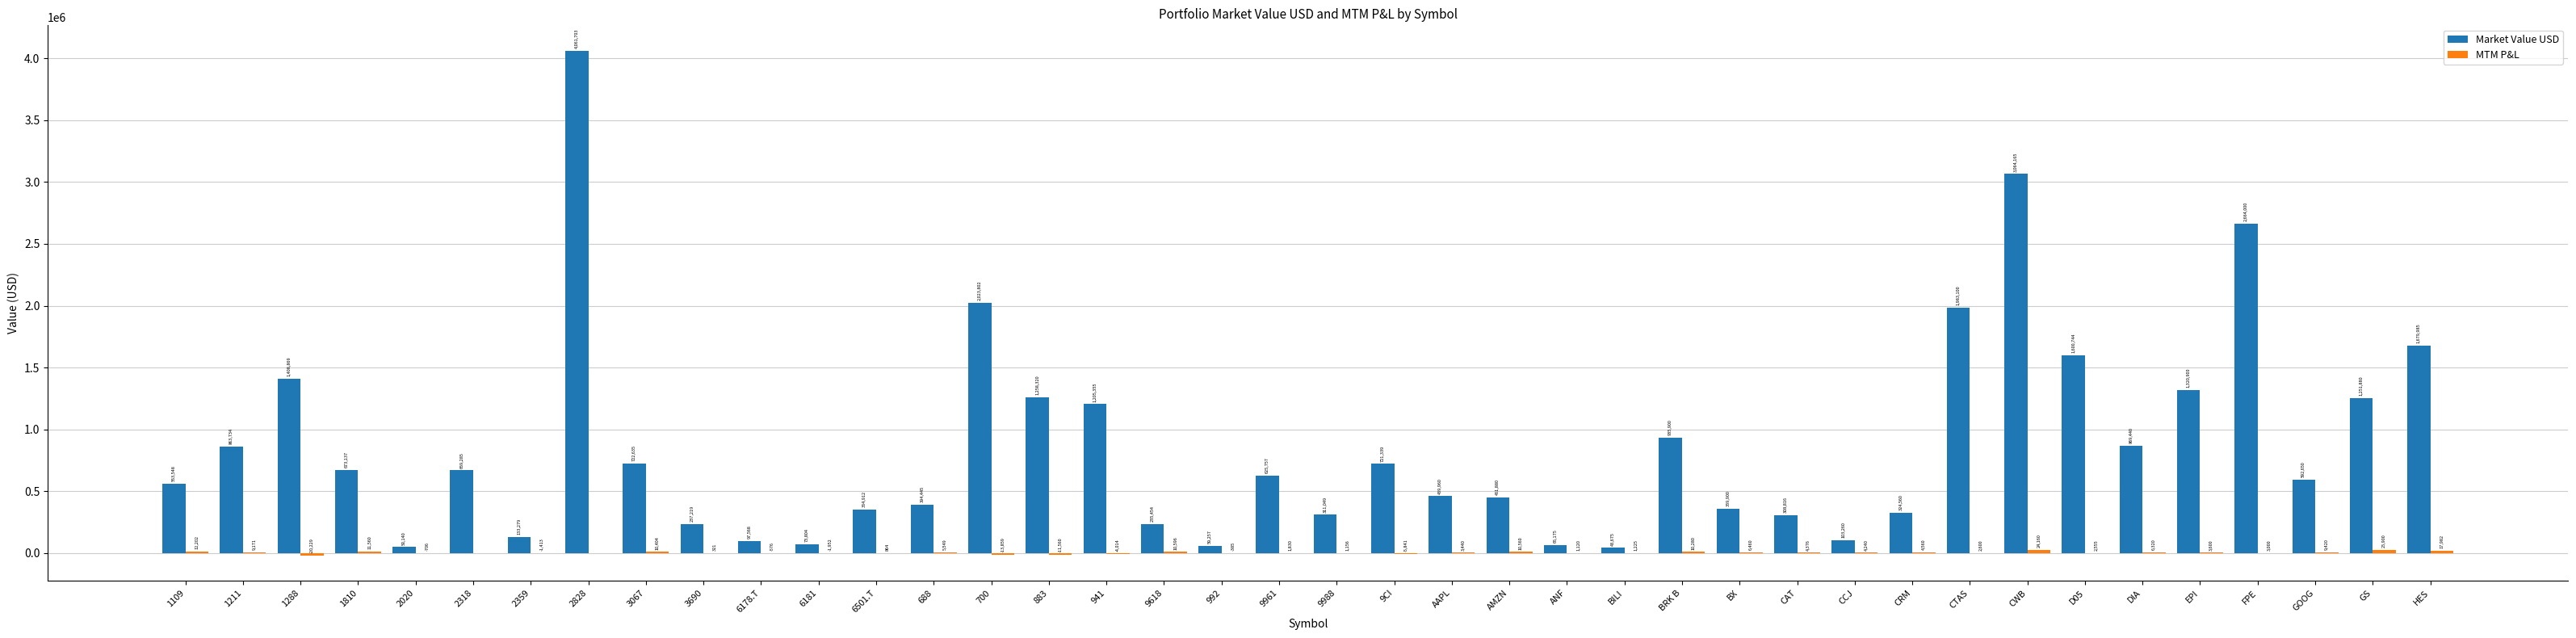

At which label does Market Value USD reach its peak?

2828